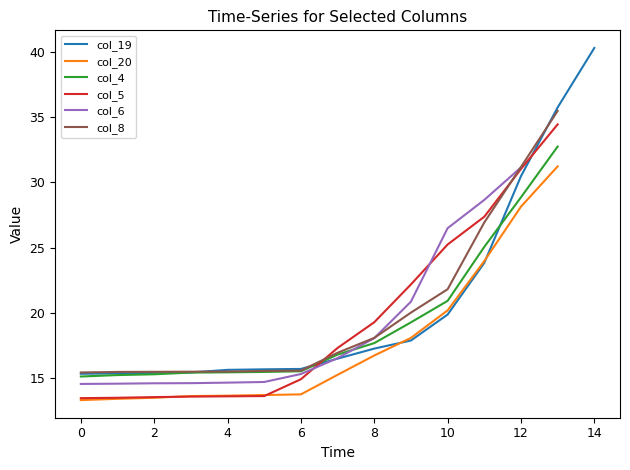

What is the value of the col_8 point at the 6th from the left?

15.5